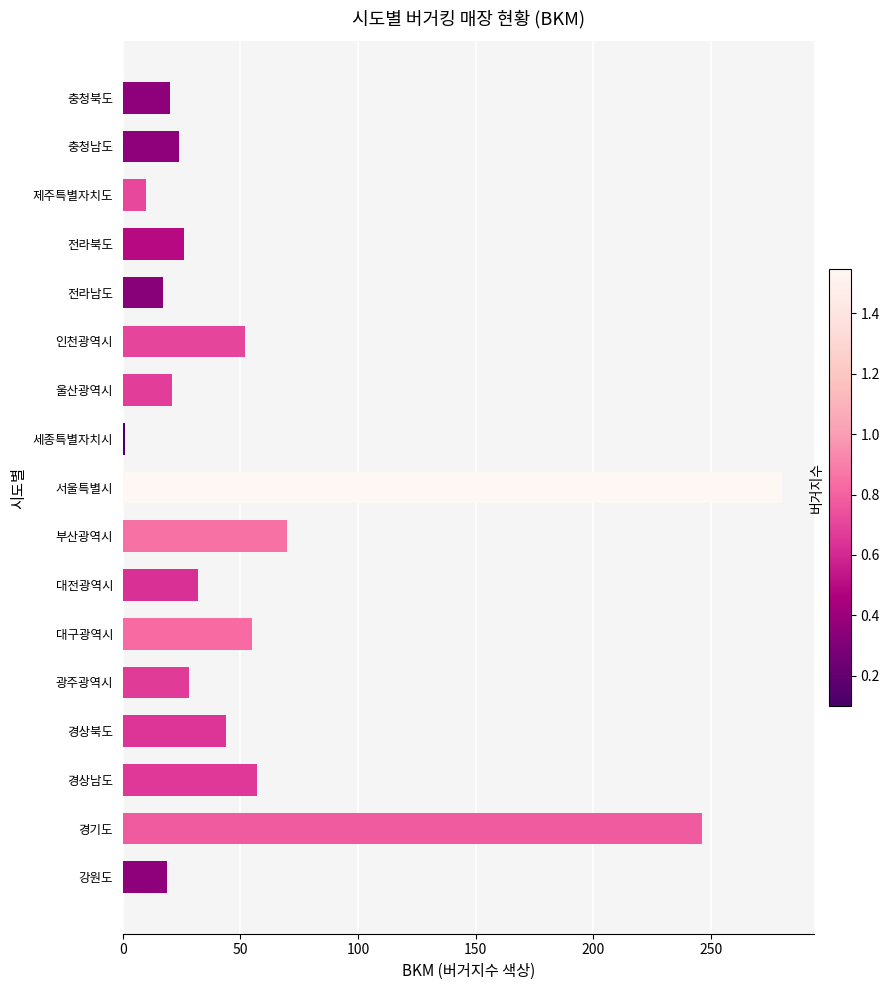

What is the average value?

59